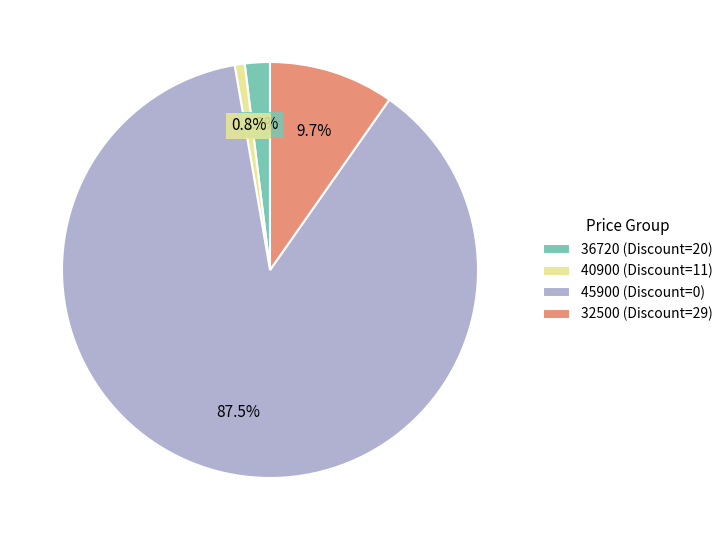

Which has a higher value, 32500 (Discount=29) or 40900 (Discount=11)?

32500 (Discount=29)